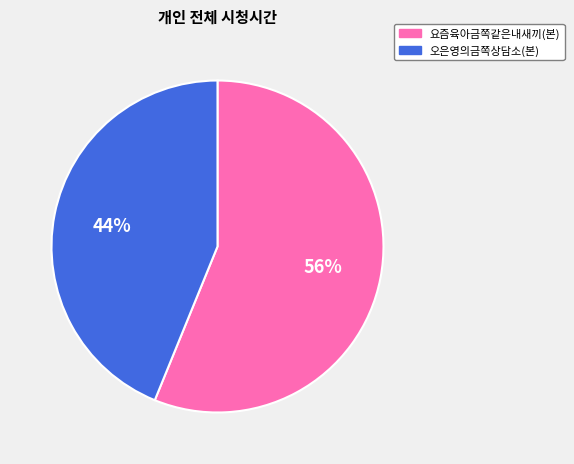

Is 오은영의금쪽상담소(본) the majority of the pie?

No